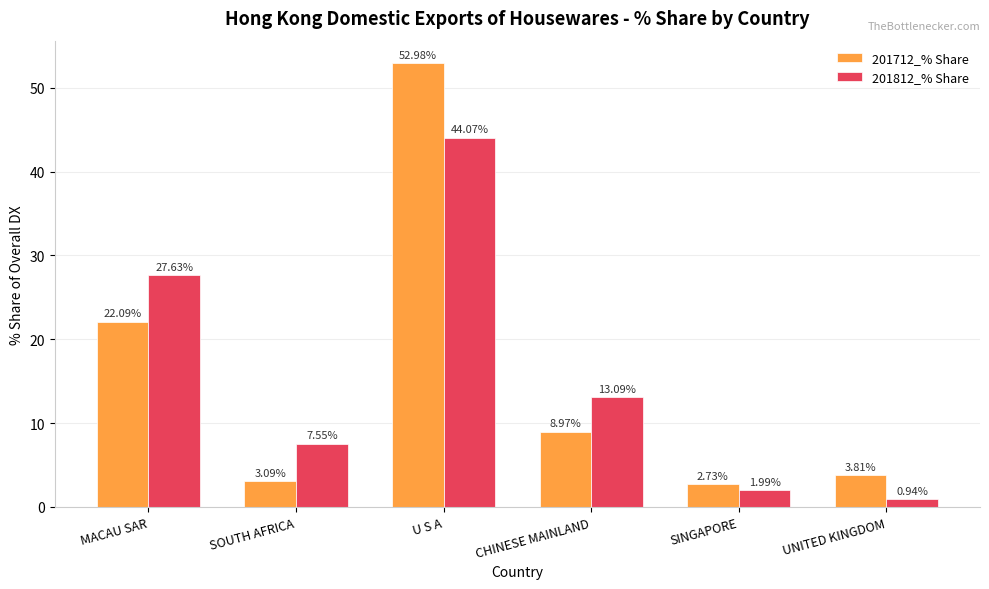

What is the maximum value shown in the chart?

53.0